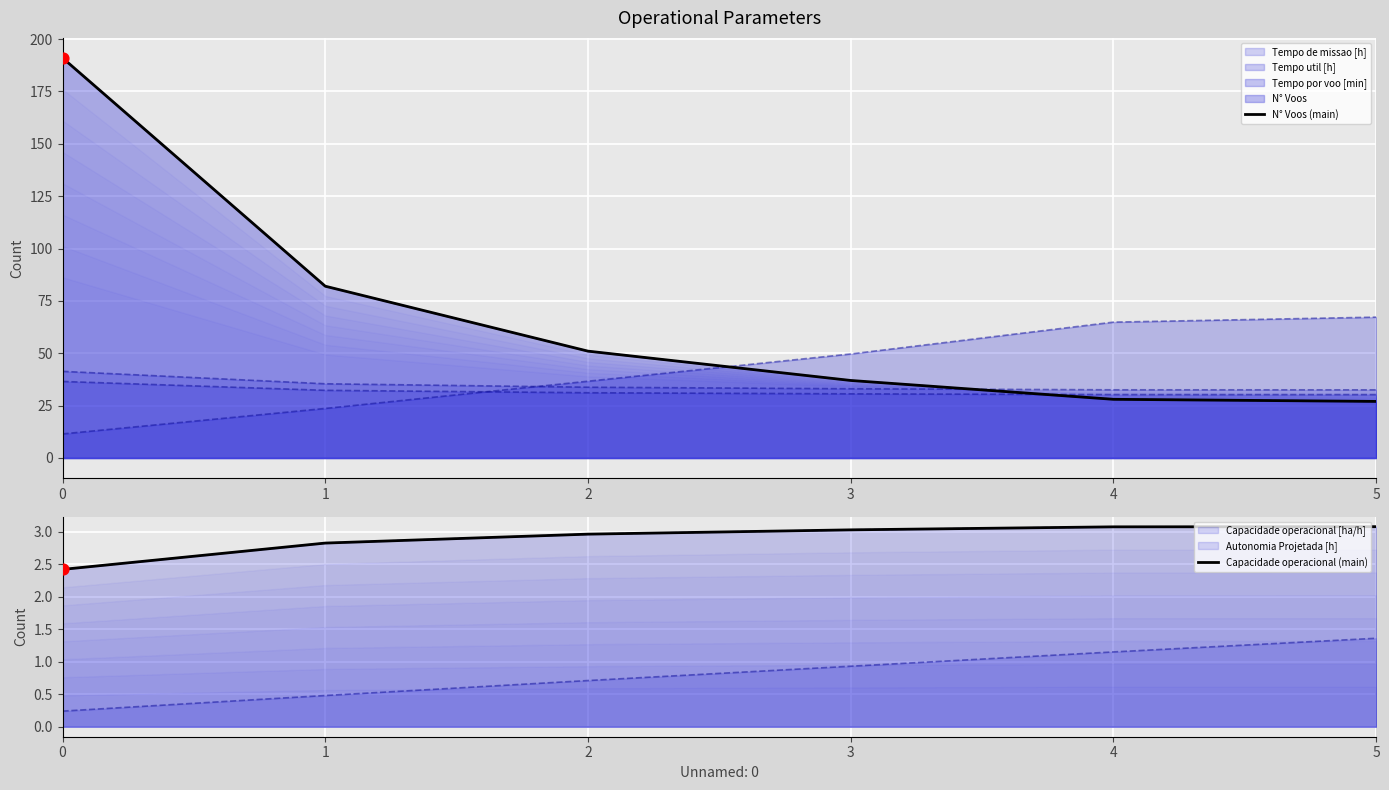

Is the value of Capacidade operacional (main) at 5 greater than the value of N° Voos (main) at 5?

No